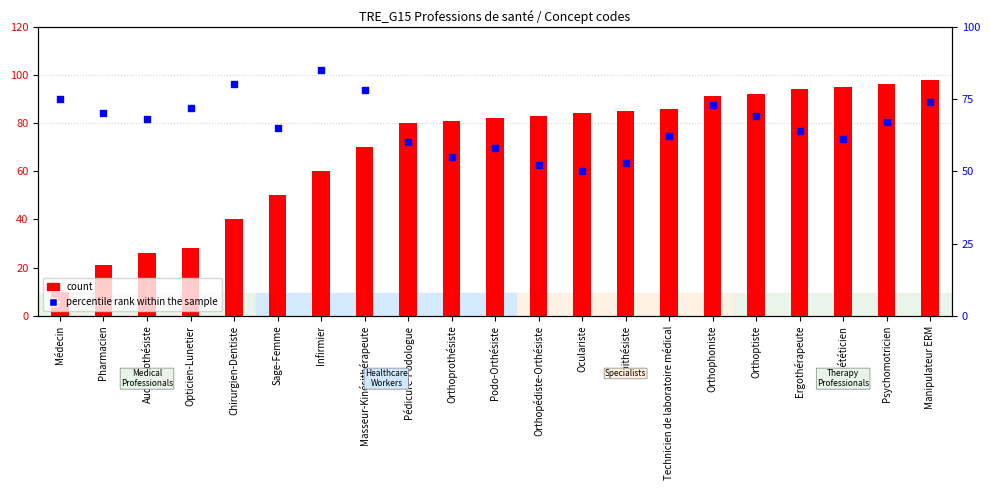

Which series contains the lowest Y value?

count